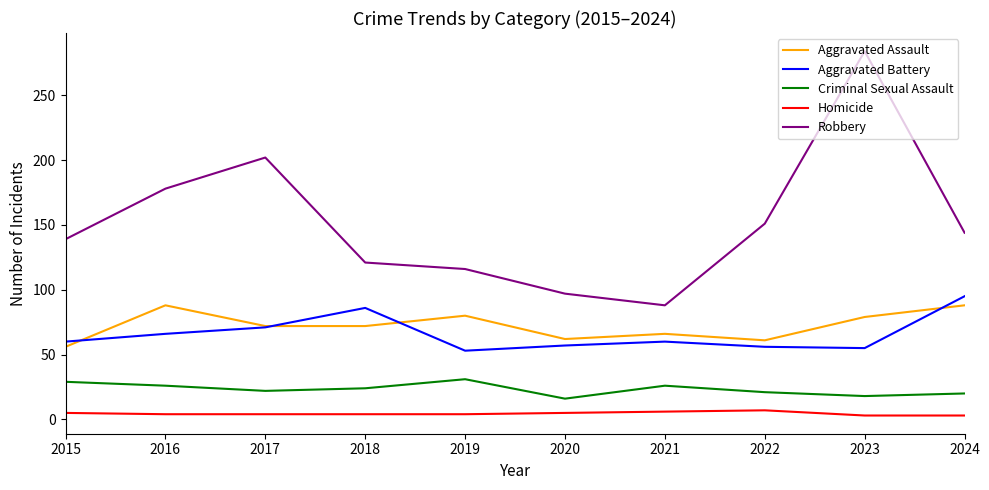

True or false: Aggravated Assault and Robbery cross at least once.

False